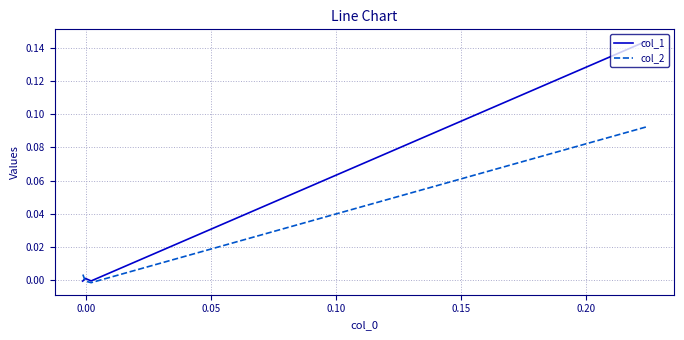

How many lines are shown in the chart?

2